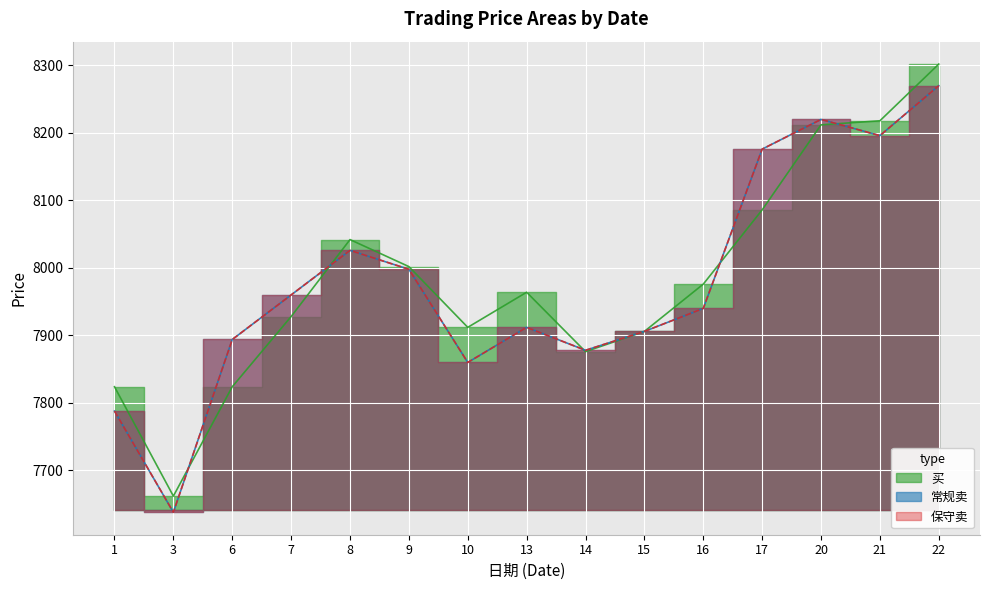

What is the sum of all 常规卖 values?

119662